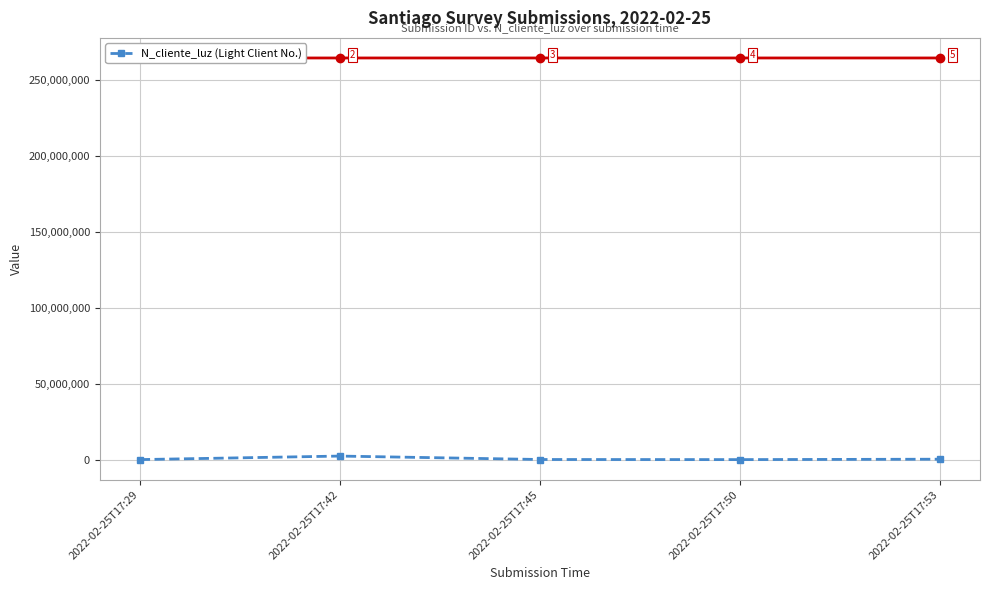

What is the ratio of the value at 2022-02-25T17:29 to the value at 2022-02-25T17:50?

1.0